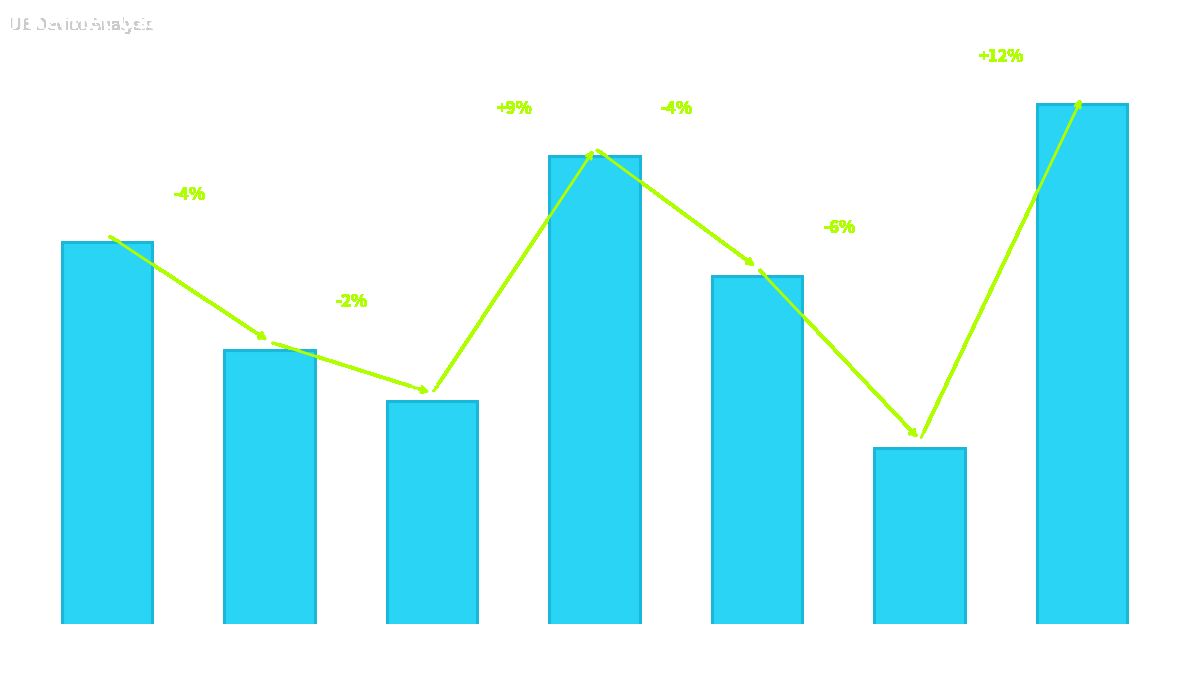

What is the sum of all values?

4.7